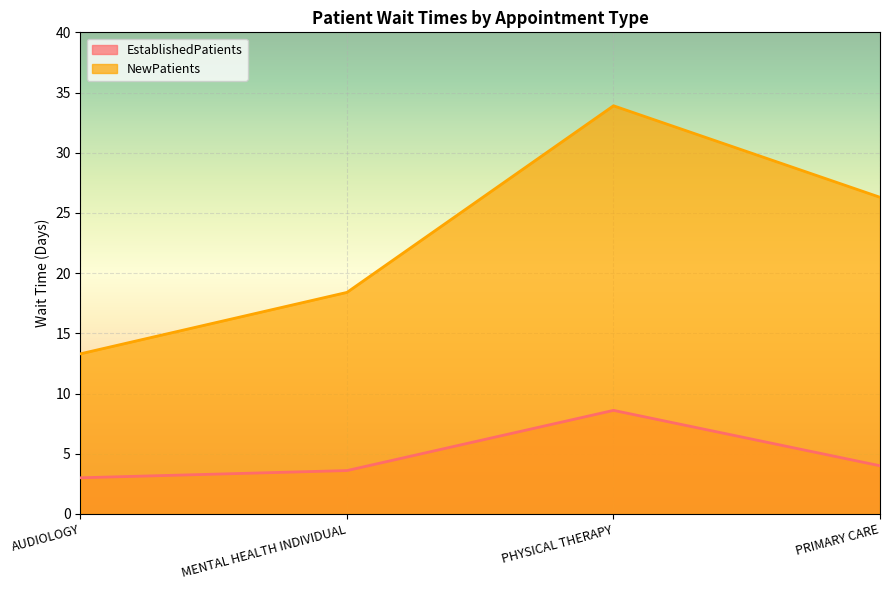

True or false: NewPatients and EstablishedPatients cross at least once.

False